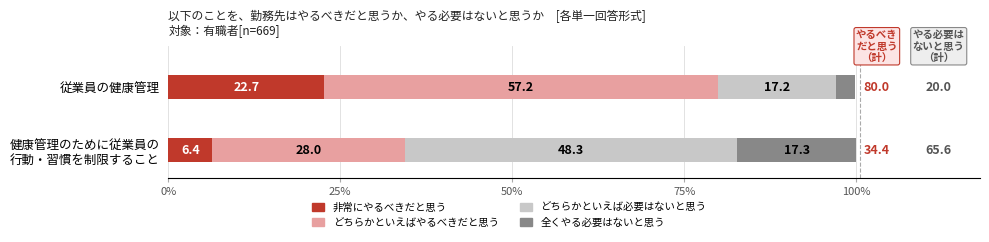

What is the difference between the maximum and minimum values in the 非常にやるべきだと思う series?

16.3